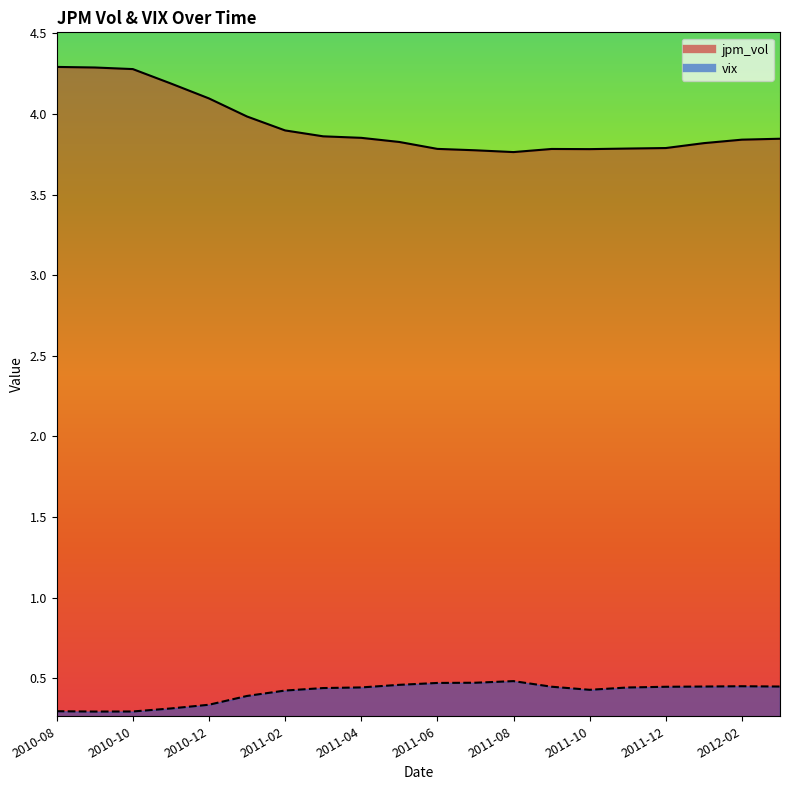

What position from the right is 2010-12?

16